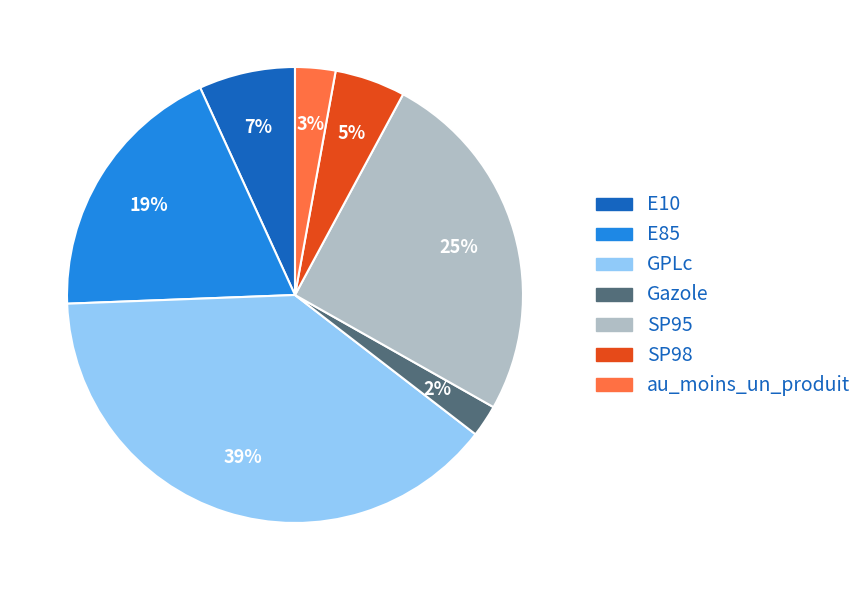

Is it true that Gazole is 2% of the pie?

True